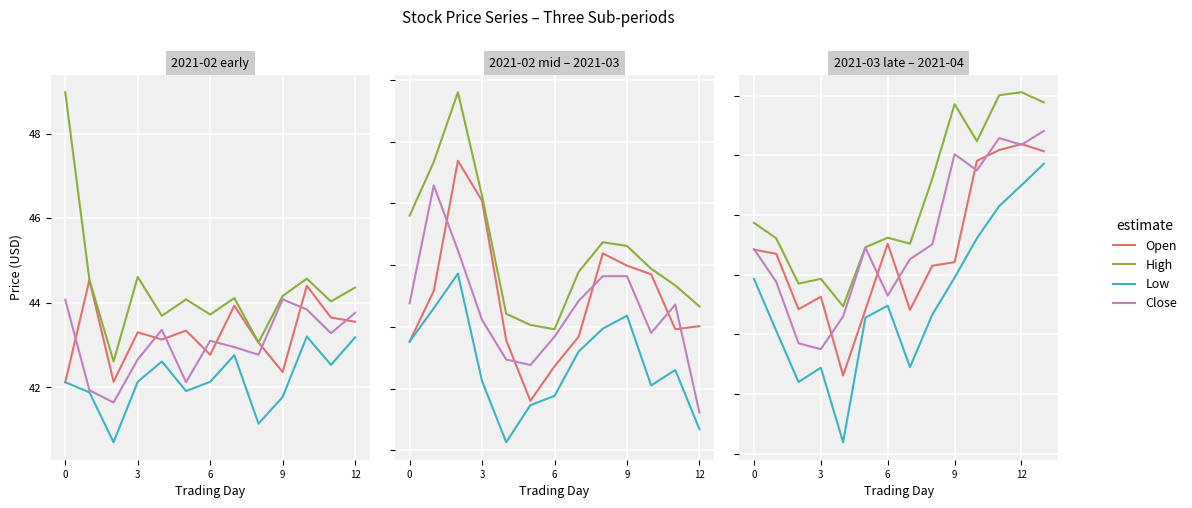

At which category is the sum across all series the highest?

13